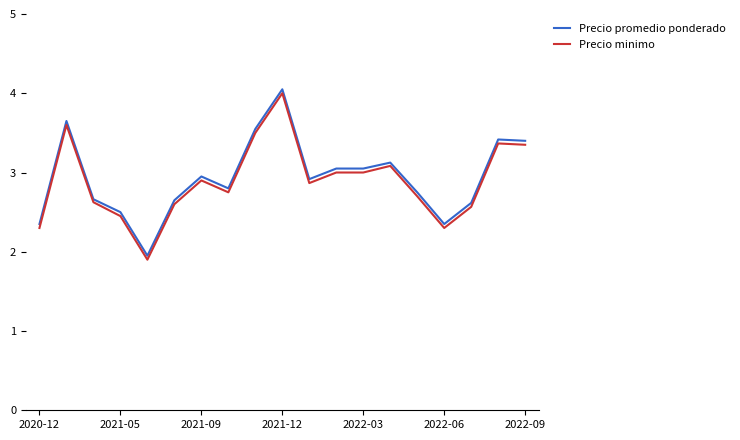

What is the highest value of the Precio minimo series?

4.0